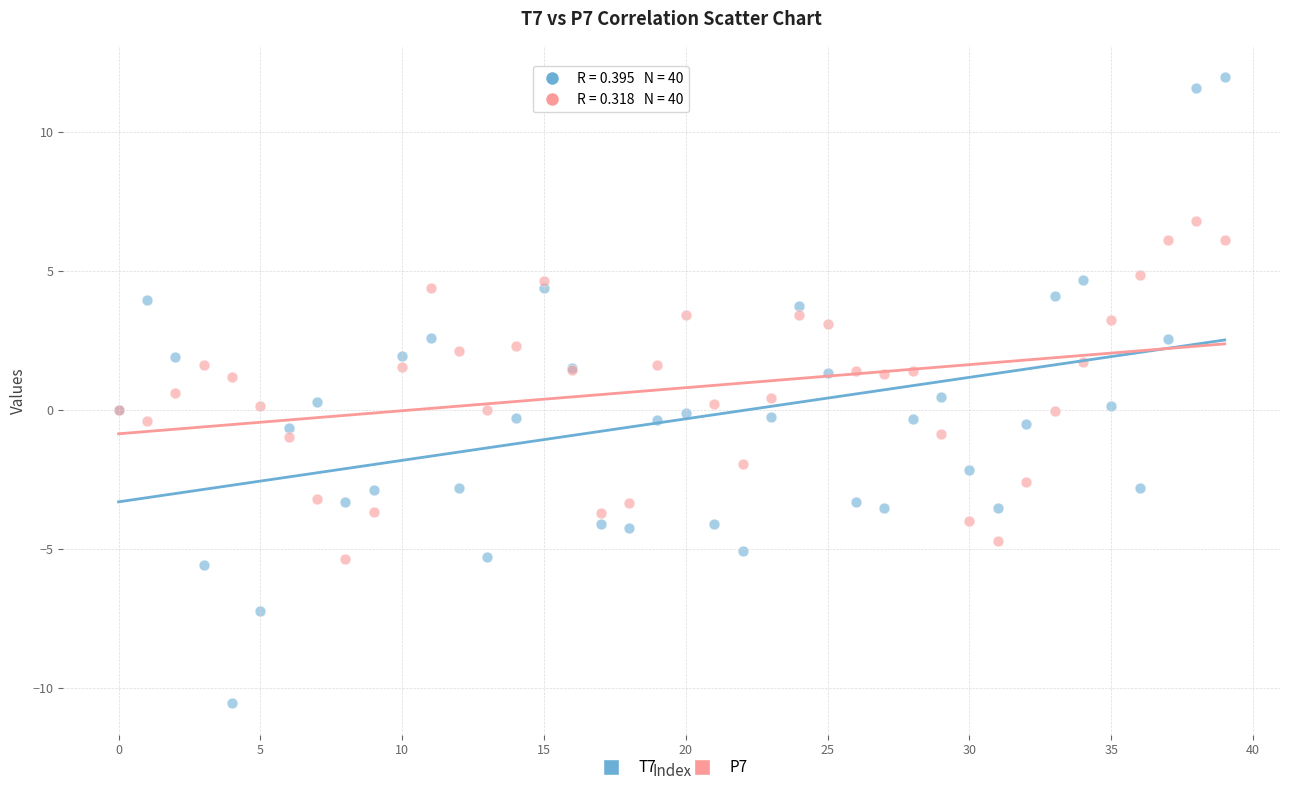

Which series has the widest spread of Y values?

T7